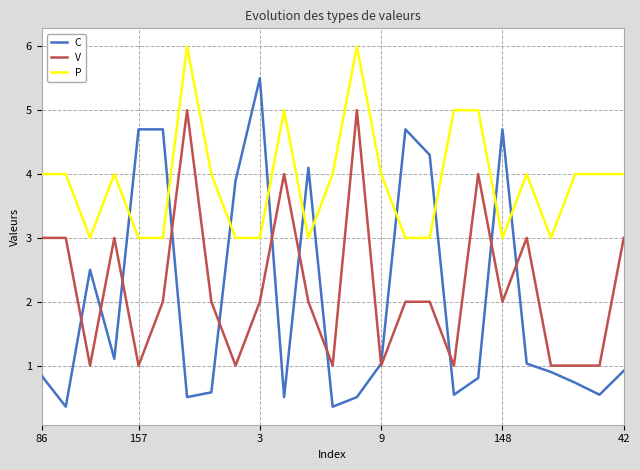

Which series has the largest total across all categories?

P